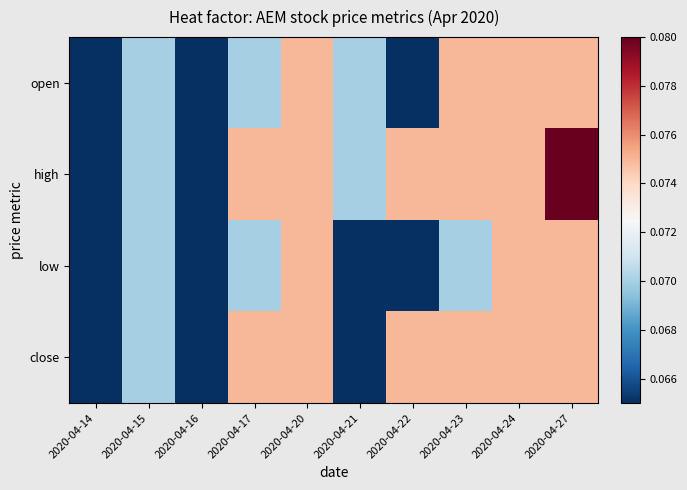

Reading left to right, what are all the values shown in this chart?

open: 2020-04-14=0.1	2020-04-15=0.1	2020-04-16=0.1	2020-04-17=0.1	2020-04-20=0.1	2020-04-21=0.1	2020-04-22=0.1	2020-04-23=0.1	2020-04-24=0.1	2020-04-27=0.1
high: 2020-04-14=0.1	2020-04-15=0.1	2020-04-16=0.1	2020-04-17=0.1	2020-04-20=0.1	2020-04-21=0.1	2020-04-22=0.1	2020-04-23=0.1	2020-04-24=0.1	2020-04-27=0.1
low: 2020-04-14=0.1	2020-04-15=0.1	2020-04-16=0.1	2020-04-17=0.1	2020-04-20=0.1	2020-04-21=0.1	2020-04-22=0.1	2020-04-23=0.1	2020-04-24=0.1	2020-04-27=0.1
close: 2020-04-14=0.1	2020-04-15=0.1	2020-04-16=0.1	2020-04-17=0.1	2020-04-20=0.1	2020-04-21=0.1	2020-04-22=0.1	2020-04-23=0.1	2020-04-24=0.1	2020-04-27=0.1